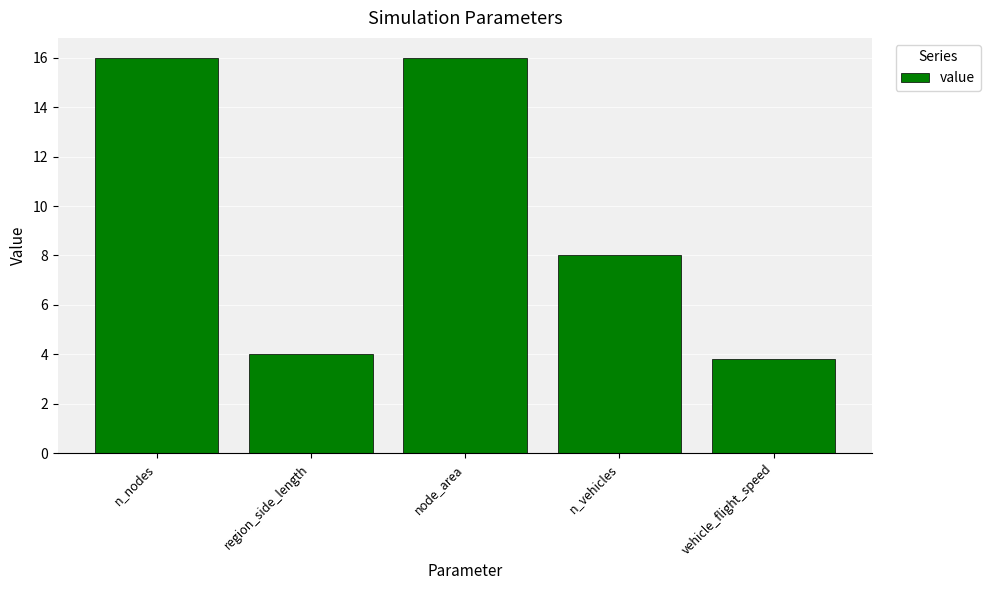

Reading left to right, what are all the values shown in this chart?

16.0	4.0	16.0	8.0	3.8